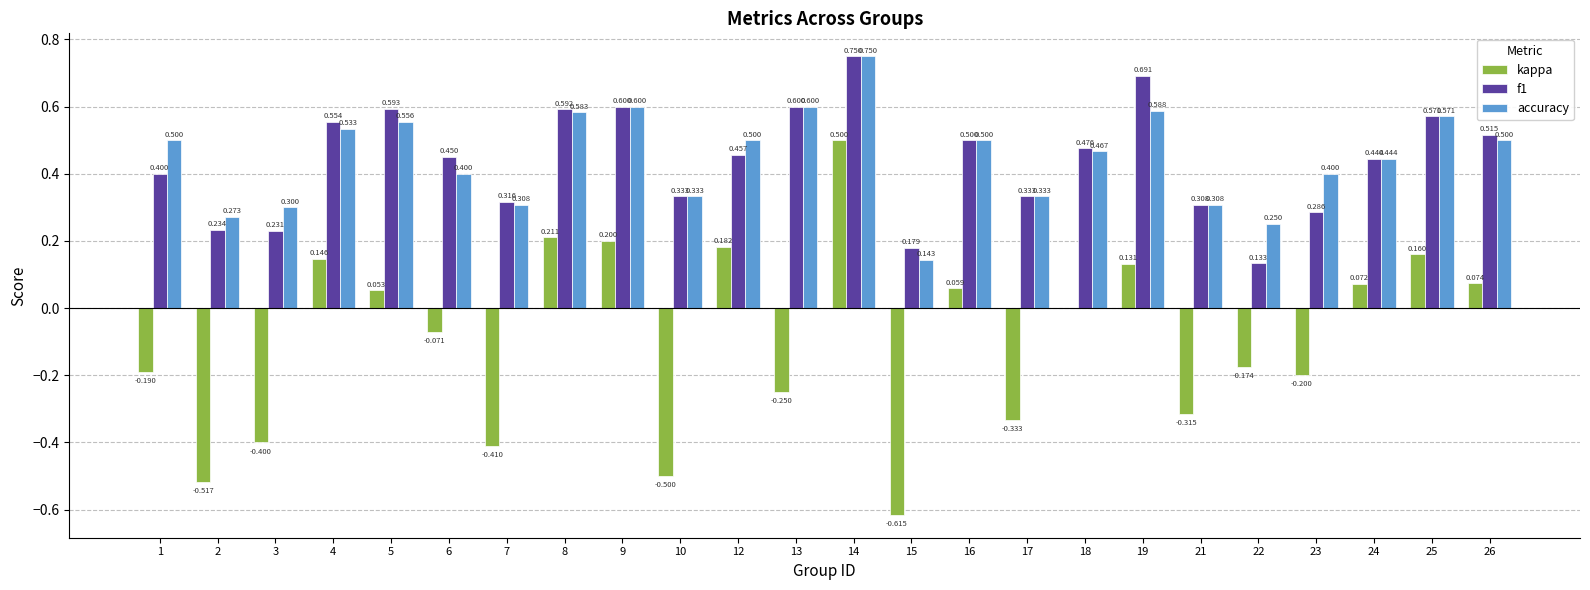

What is the average value of the f1 series?

0.4